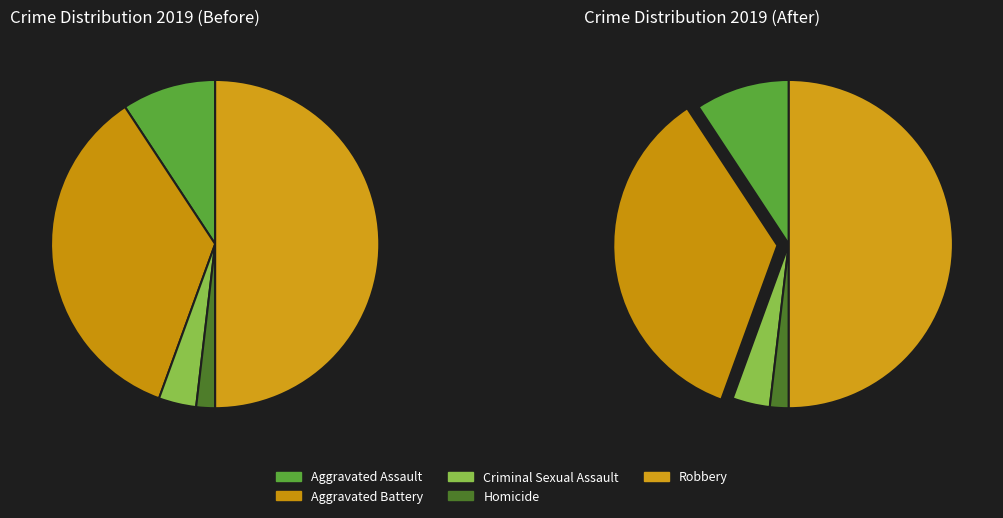

Does Robbery account for over 50% of the chart?

No